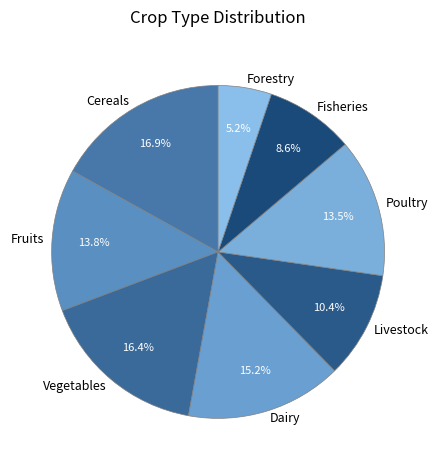

Combined, do Fruits and Livestock account for over 50%?

No